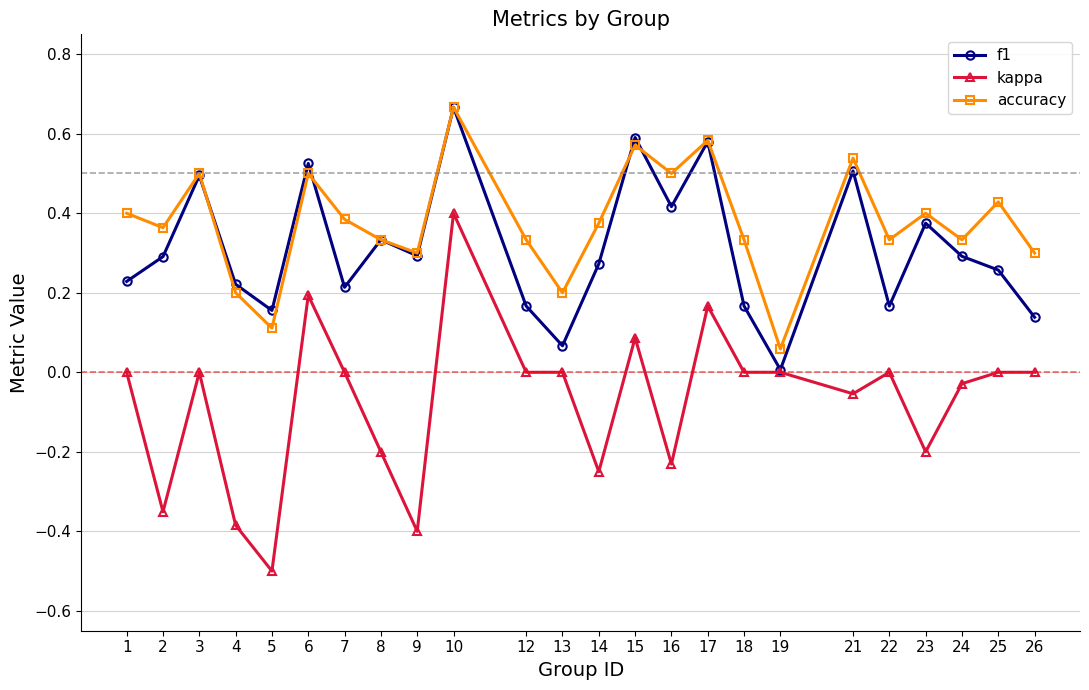

At which label does f1 reach its peak?

10